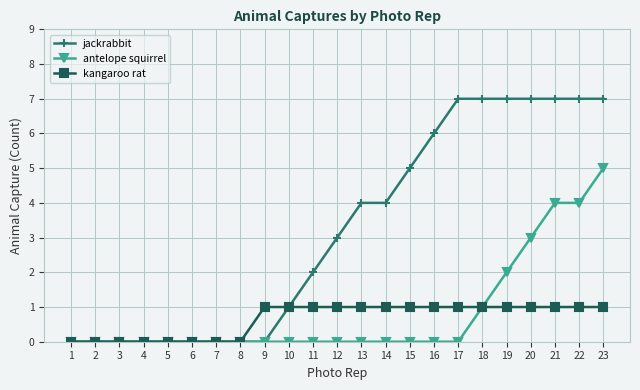

Read the jackrabbit value at 19.

7